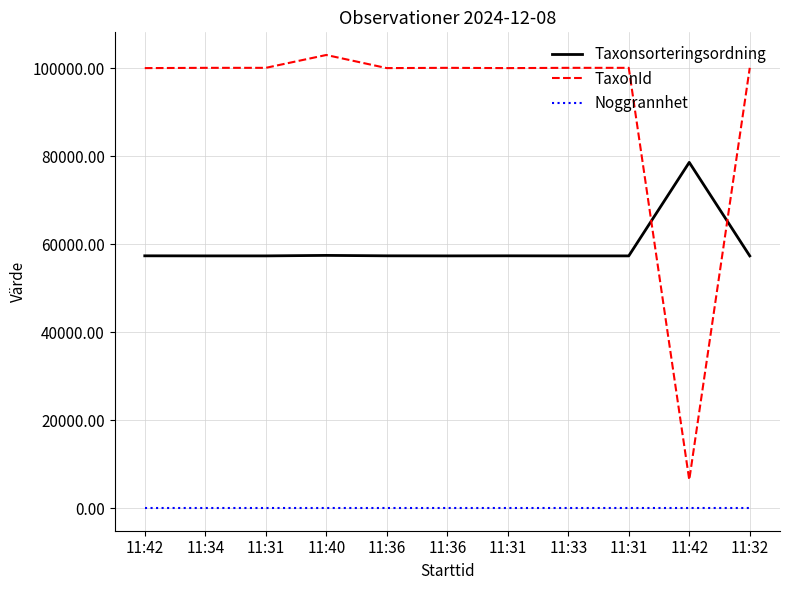

Where do Taxonsorteringsordning and TaxonId first cross each other?

11:31 and 11:42